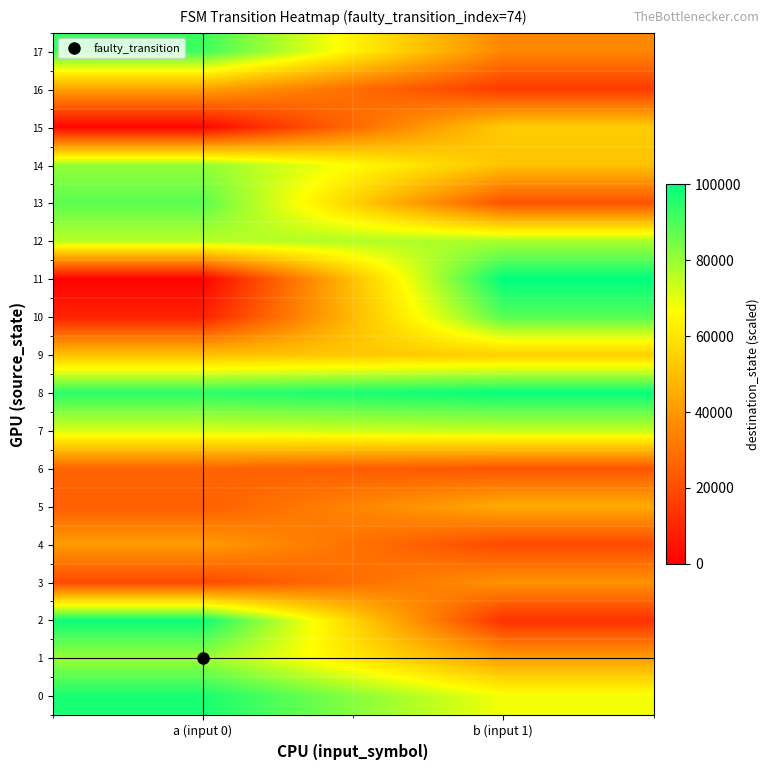

Which series changed the most between a (input 0) and b (input 1)?

11